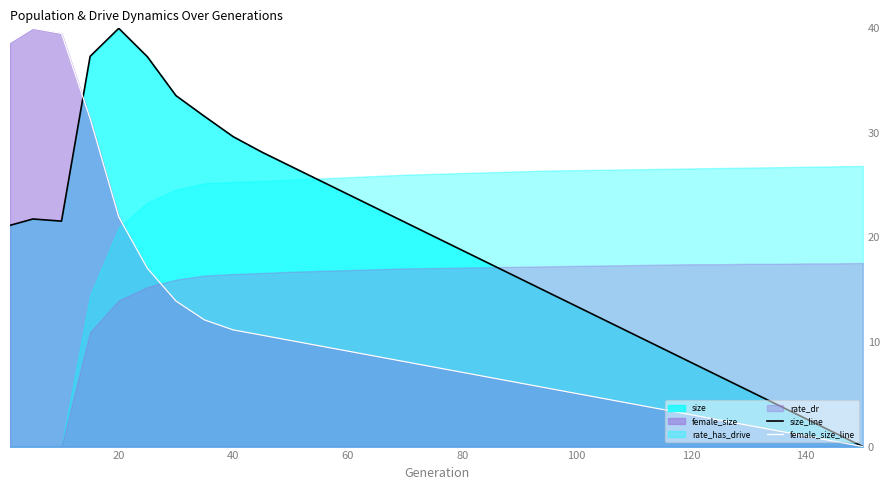

How many values in the size_line series exceed 20?

16